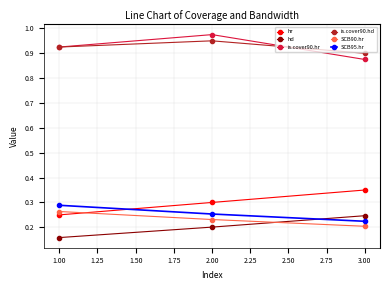

Does the chart display data point markers on the line(s)?

Yes